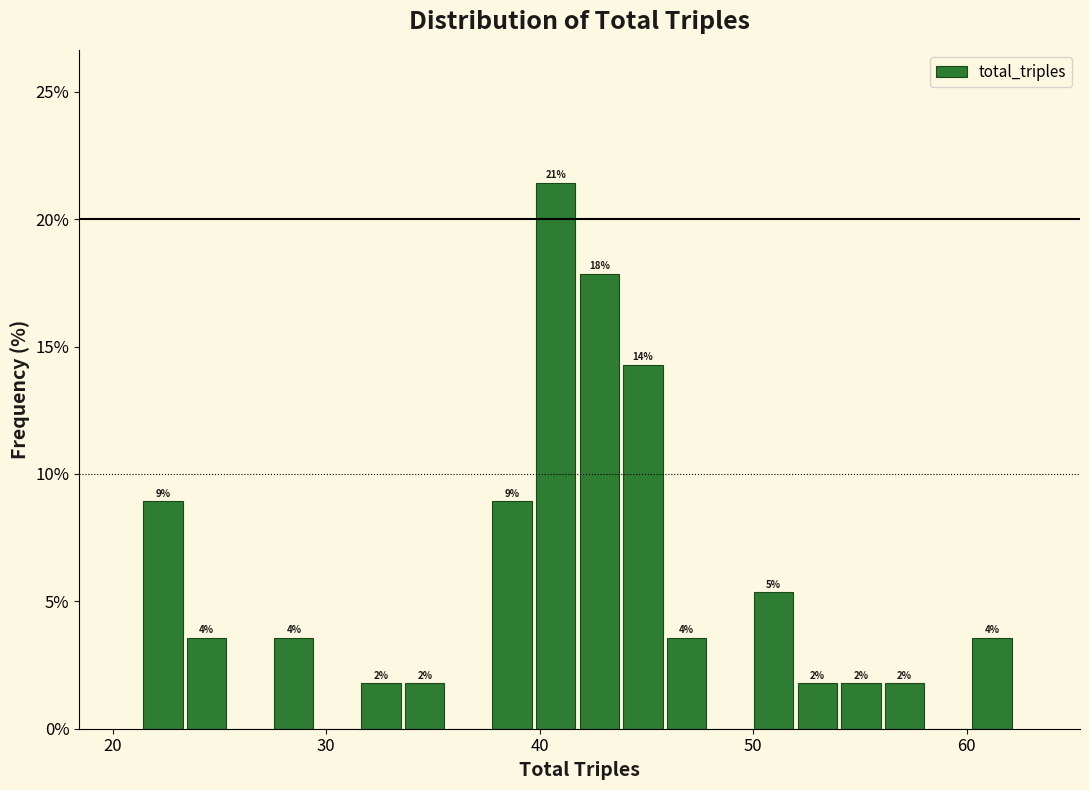

Around what value on the x-axis is the tallest bar? Give the approximate position of its centre, as read against the axis.

41